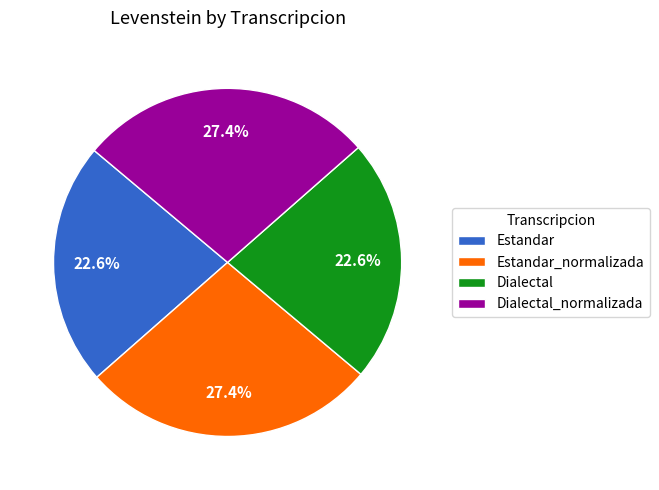

Count the number of slices in the pie.

4